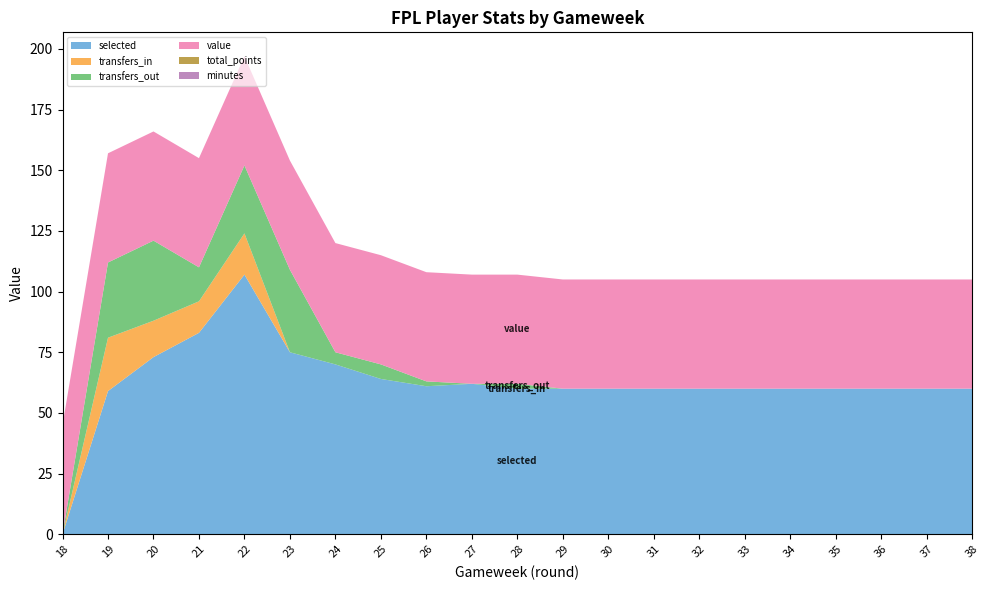

Reading right to left, transcribe all the data shown in this chart.

selected: 60	60	60	60	60	60	60	60	60	60	60	62	61	64	70	75	107	83	73	59	0
transfers_in: 0	0	0	0	0	0	0	0	0	0	0	0	0	0	0	0	17	13	15	22	0
transfers_out: 0	0	0	0	0	0	0	0	0	0	2	0	2	6	5	34	28	14	33	31	0
value: 45	45	45	45	45	45	45	45	45	45	45	45	45	45	45	45	45	45	45	45	45
total_points: 0	0	0	0	0	0	0	0	0	0	0	0	0	0	0	0	0	0	0	0	0
minutes: 0	0	0	0	0	0	0	0	0	0	0	0	0	0	0	0	0	0	0	0	0